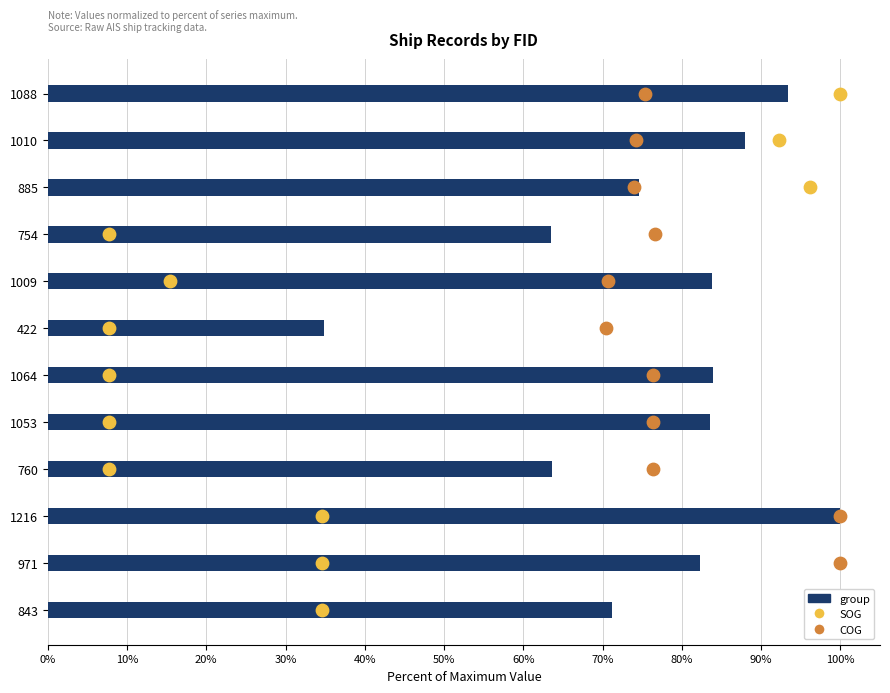

What is the total value across all series at 70%?

97.6